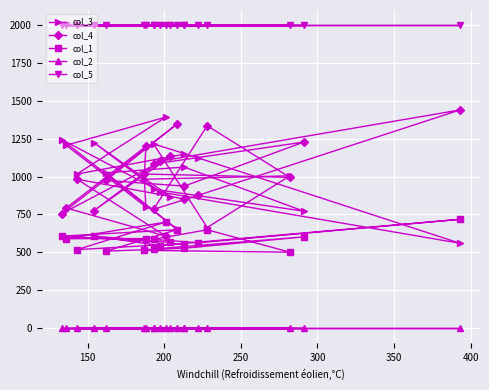

How many lines are shown in the chart?

5